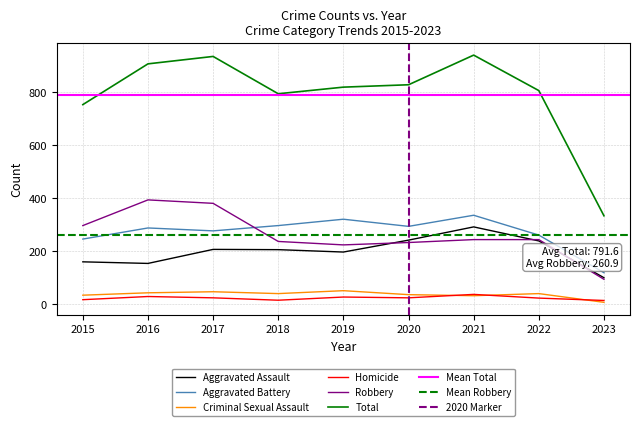

What is the difference between the maximum and minimum values in the Aggravated Battery series?

217